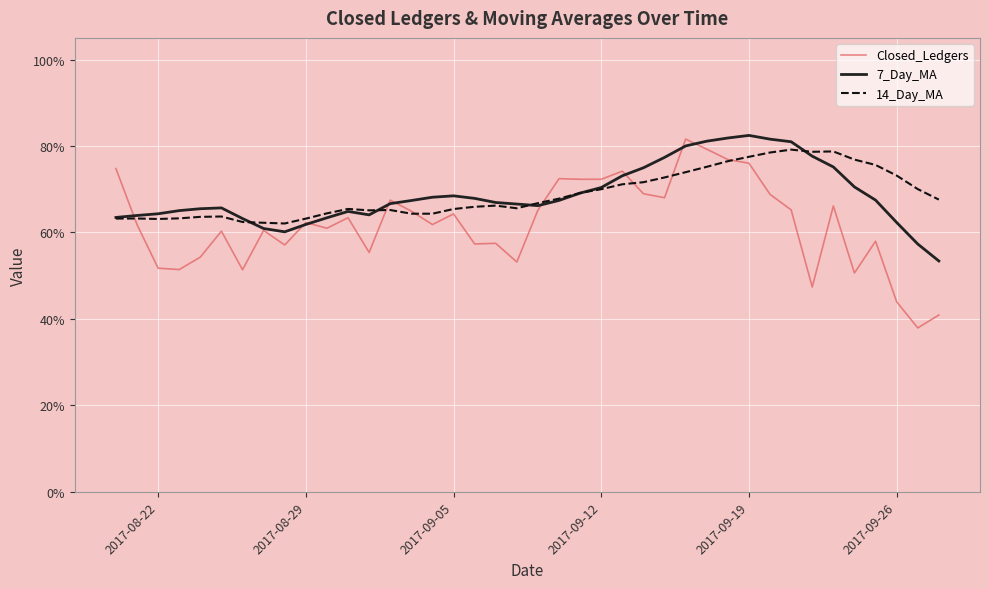

Is this an area chart (filled region under the line)?

No